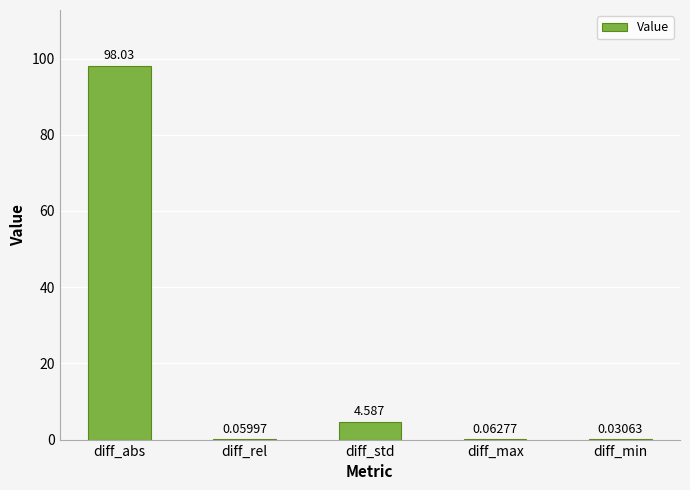

Which label corresponds to the largest value in the chart?

diff_abs